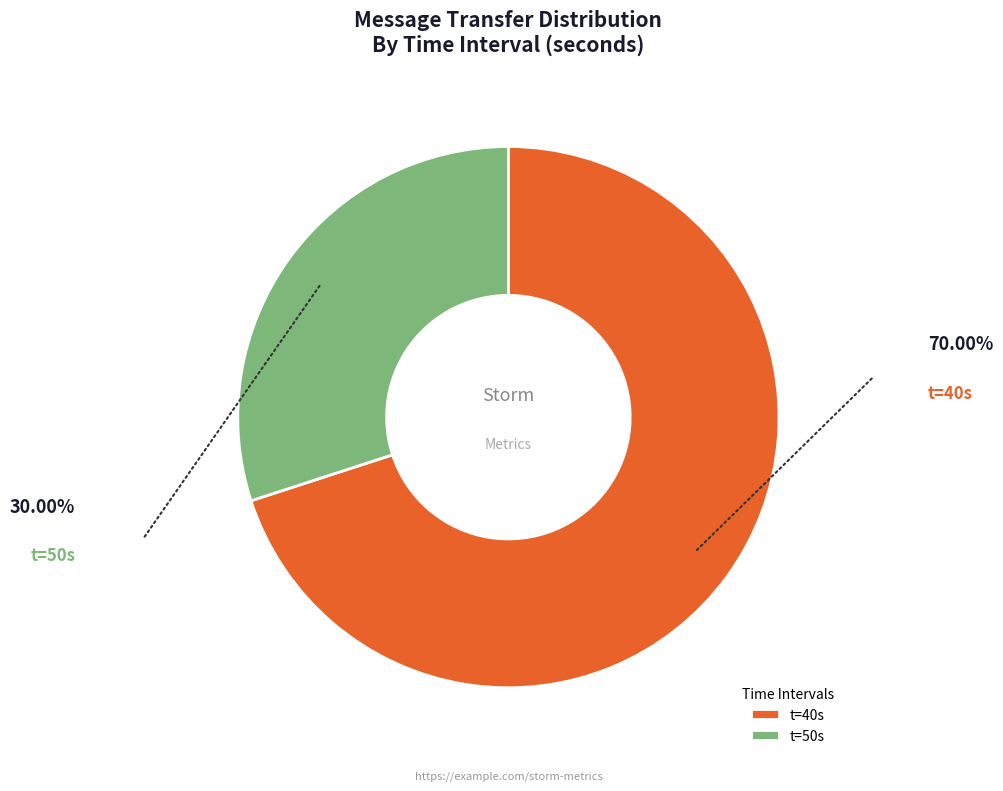

Rank the categories by value from highest to lowest.

t=40s, t=50s